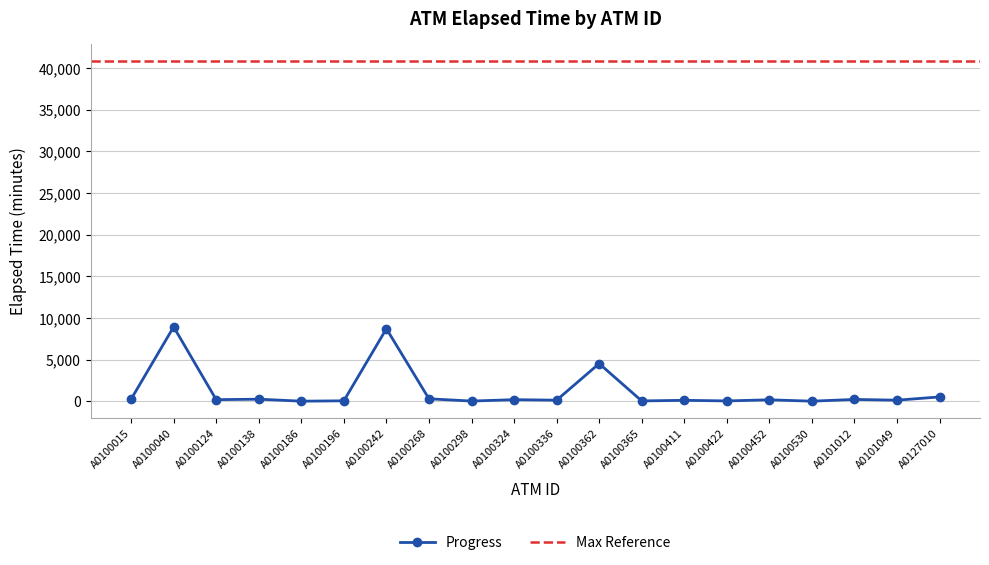

Where does the data first go above 180?

A0100015